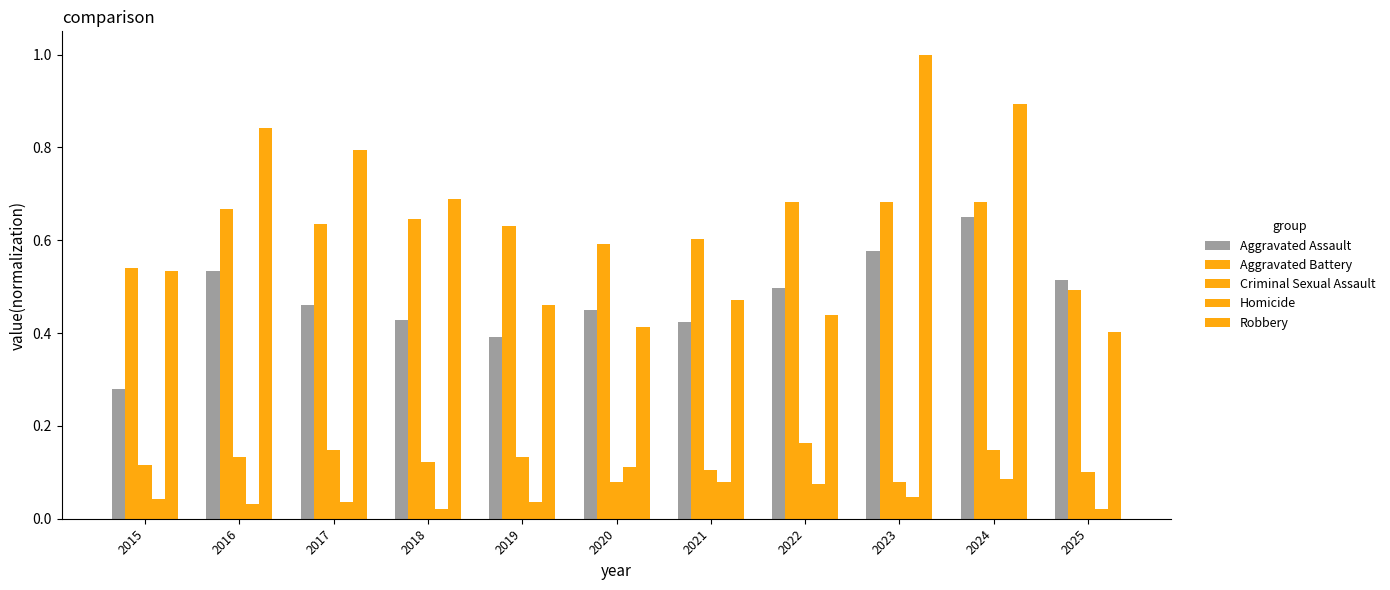

At how many categories does at least one series exceed 0?

11